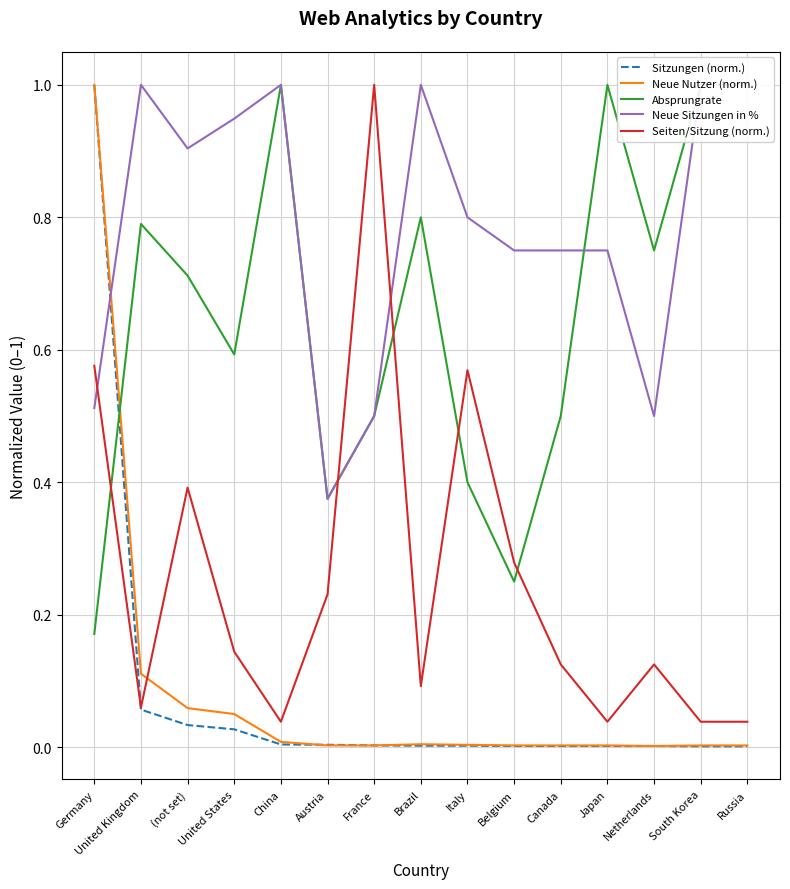

At which category does Neue Sitzungen in % reach its first local peak?

United Kingdom